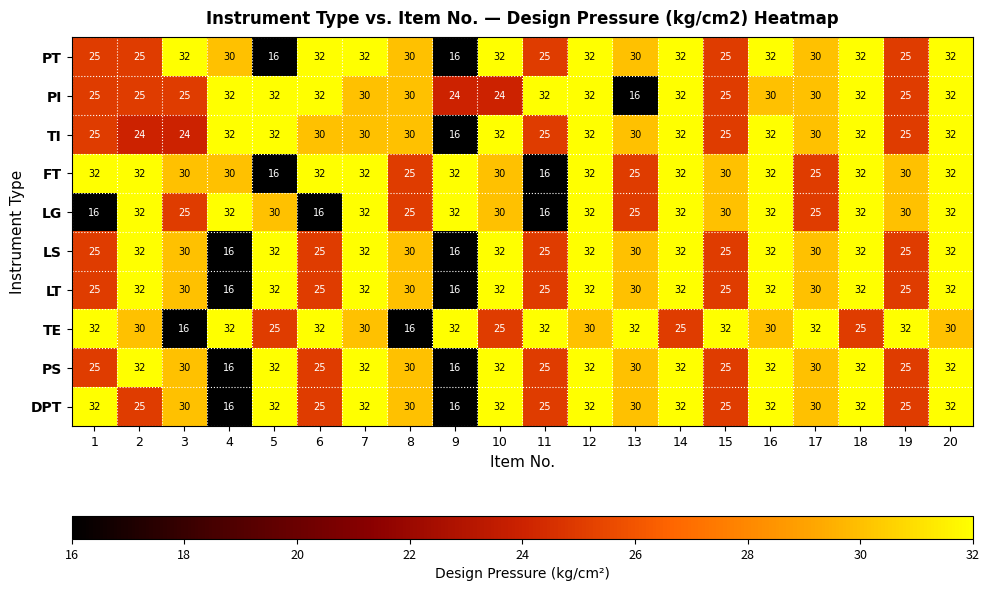

The PT series shows 30 at 13. True or false?

True